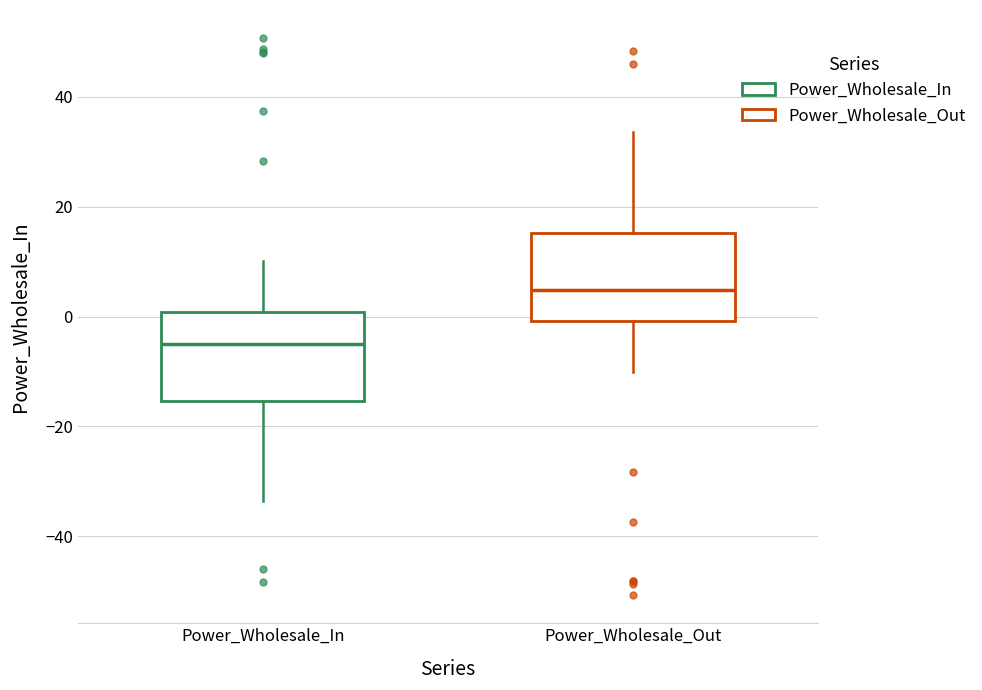

Where is the upper edge of the box for Power_Wholesale_Out on the y-axis? The values are not printed on the chart, so give them approximately, as read against the axis.

16